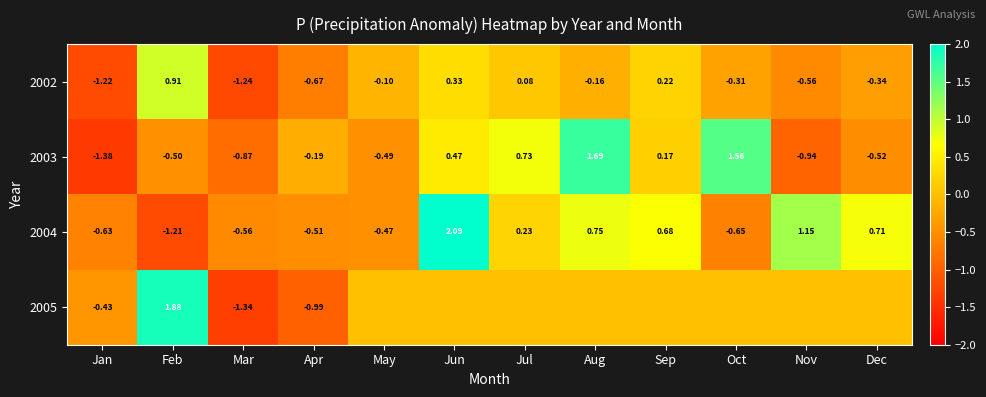

Where is 2004 nearest to the value 0?

Jul